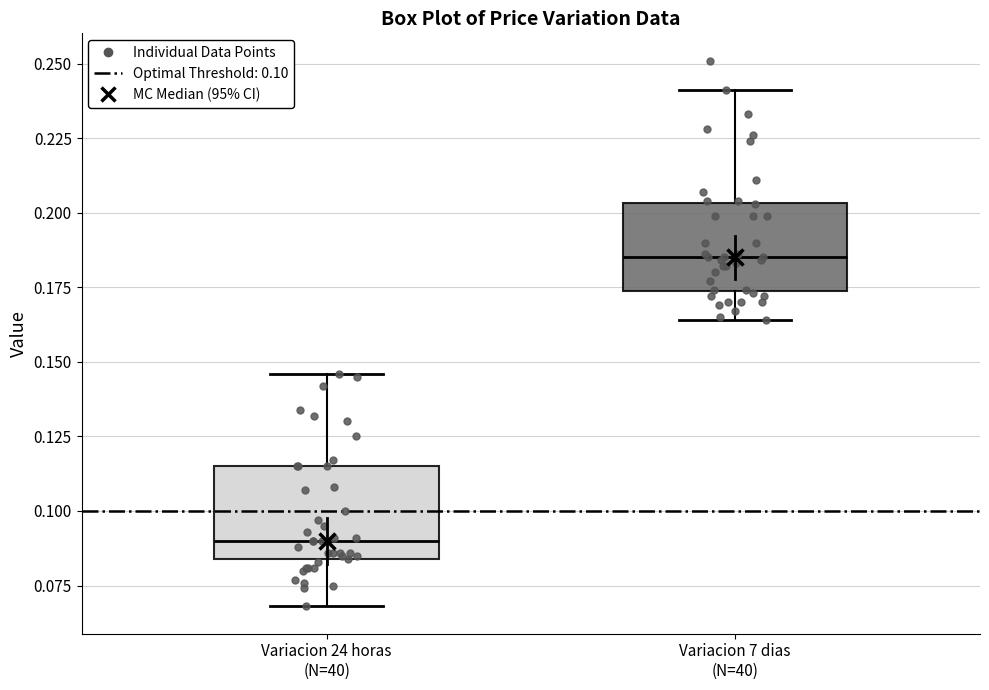

Reading left to right, transcribe this box plot: for each box, give where its median line is, the range the box spans, and where its two whiskers end, as read against the y-axis. The values are not printed on the chart, so give them approximately, as read against the axis.

Variacion 24 horas (N=40): median 0.090, box 0.085 to 0.115, whiskers 0.070 to 0.145
Variacion 7 dias (N=40): median 0.185, box 0.175 to 0.205, whiskers 0.165 to 0.240